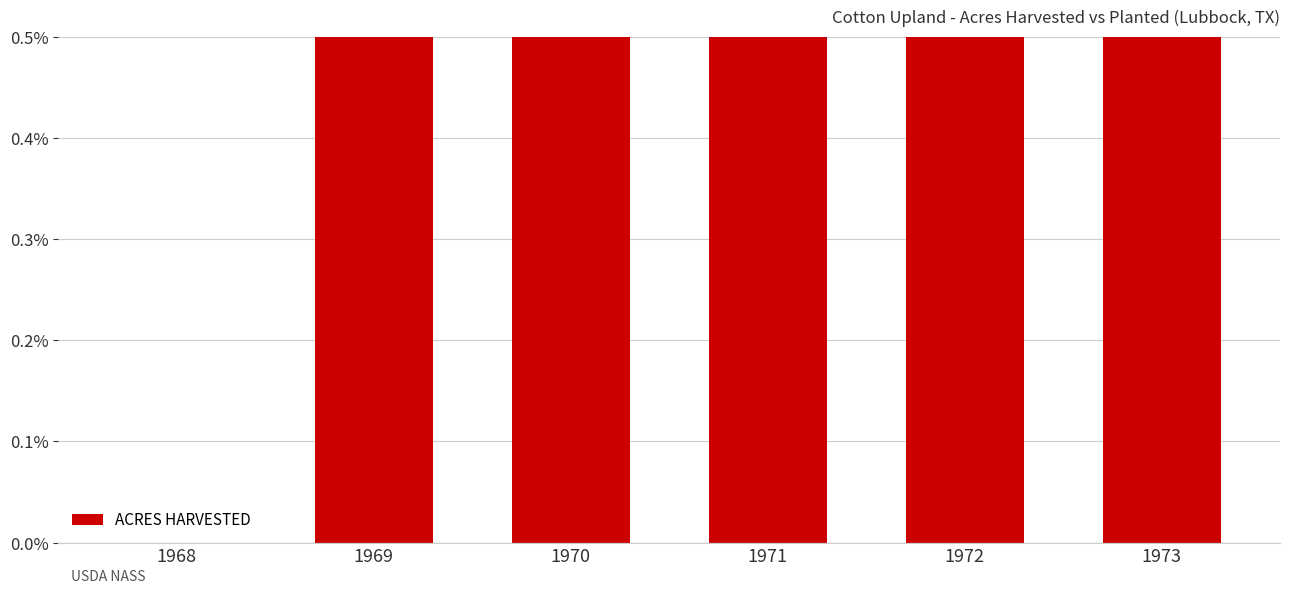

True or false: the data shows -0.4 at 1968.

False